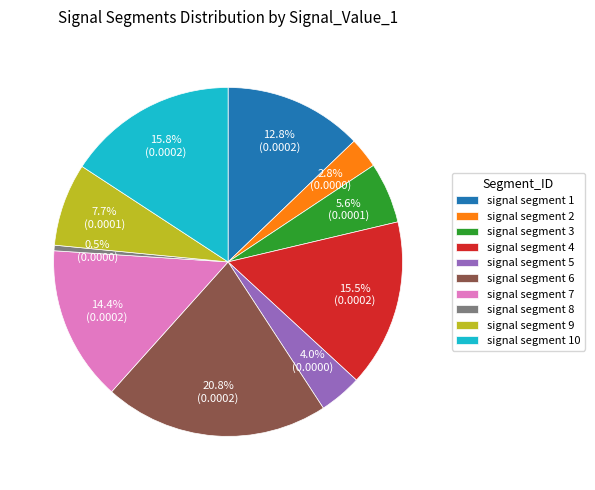

To the nearest percent, what percentage of the pie is signal segment 7?

14%